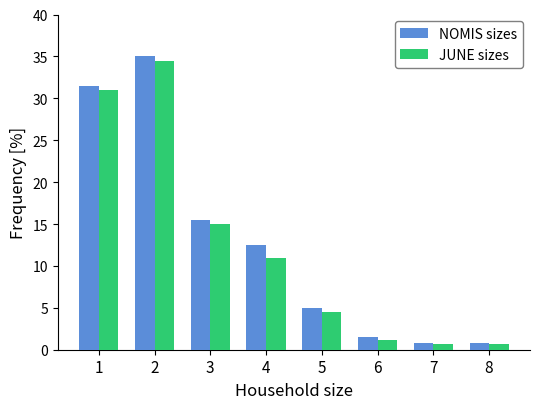

What is the value of the JUNE sizes bar at the 7th from the left?

0.7